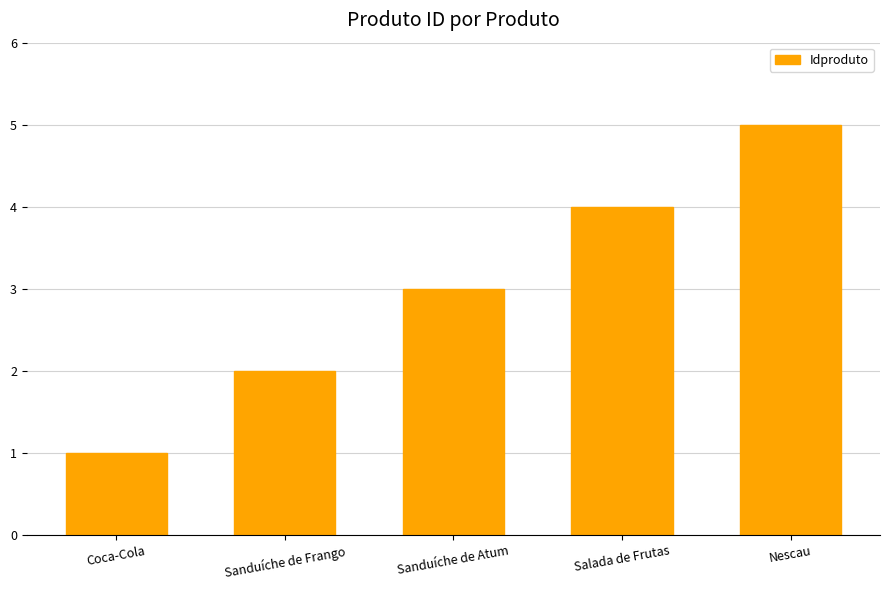

At which category does the chart reach its minimum across all series?

Coca-Cola